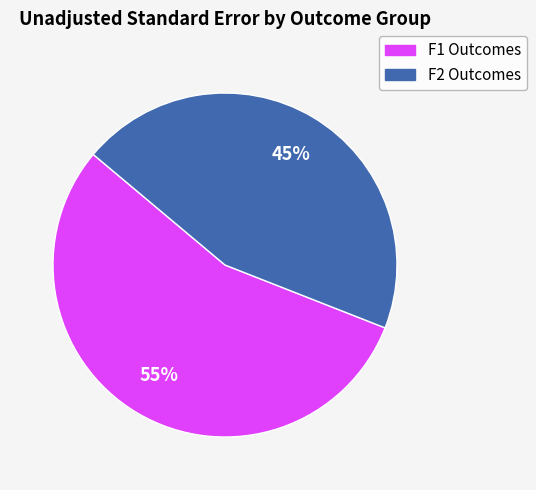

To the nearest percent, what is the average slice percentage?

50%